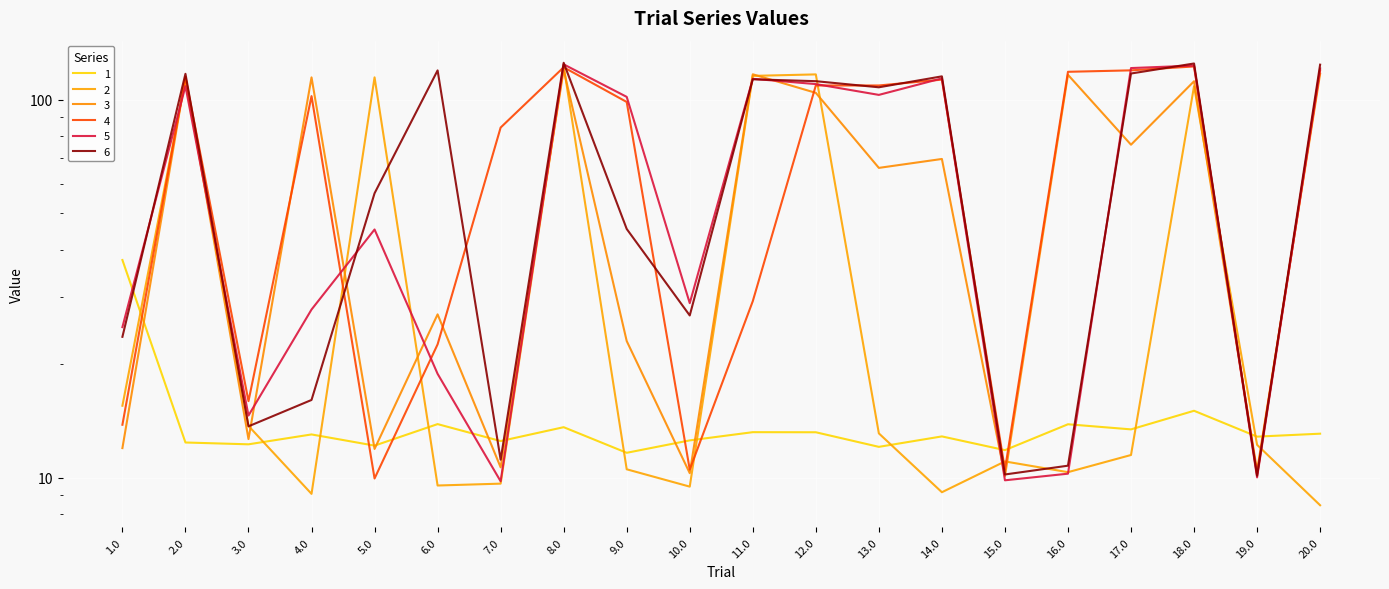

At how many categories does at least one series exceed 120?

4